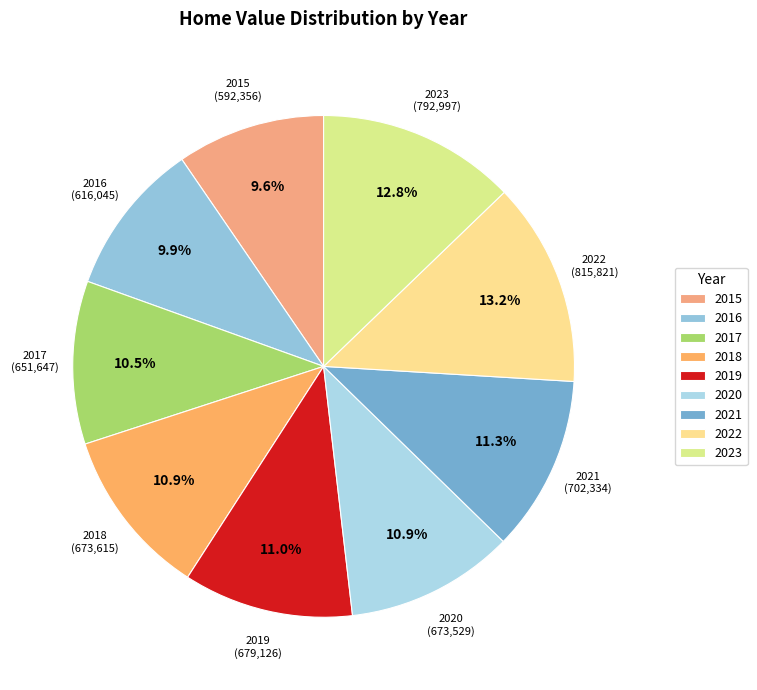

To the nearest percent, what is the average slice percentage?

11%